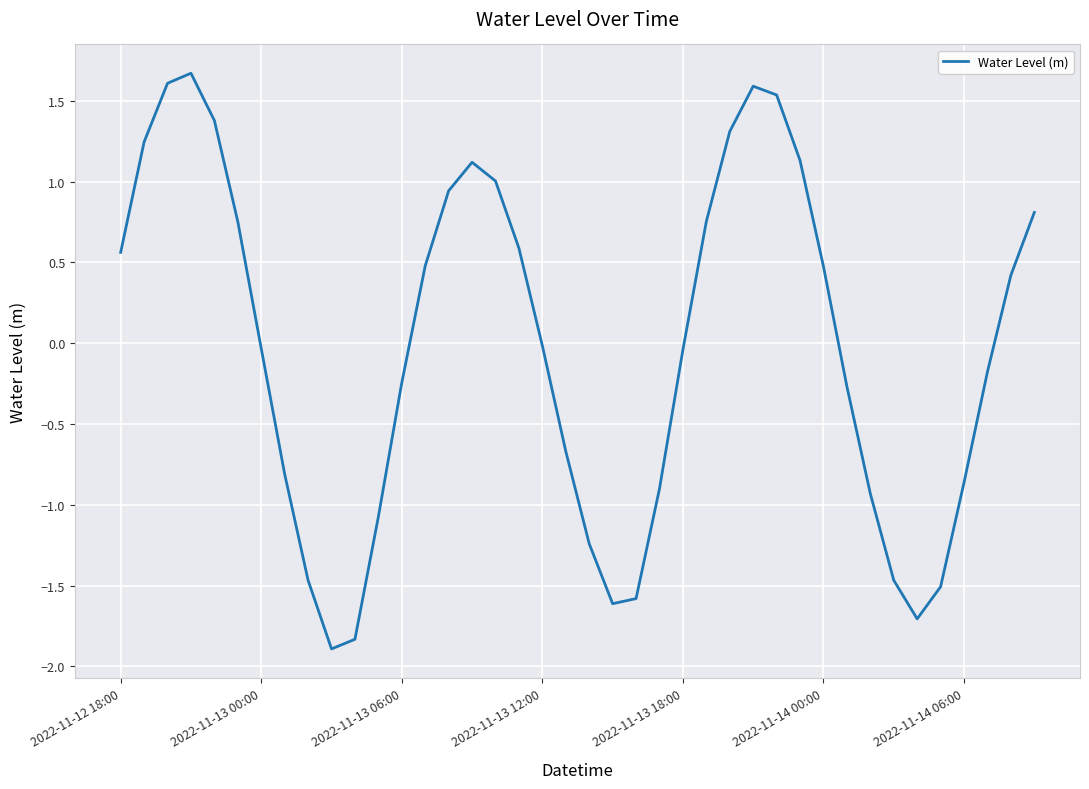

What is the greatest value displayed?

1.7